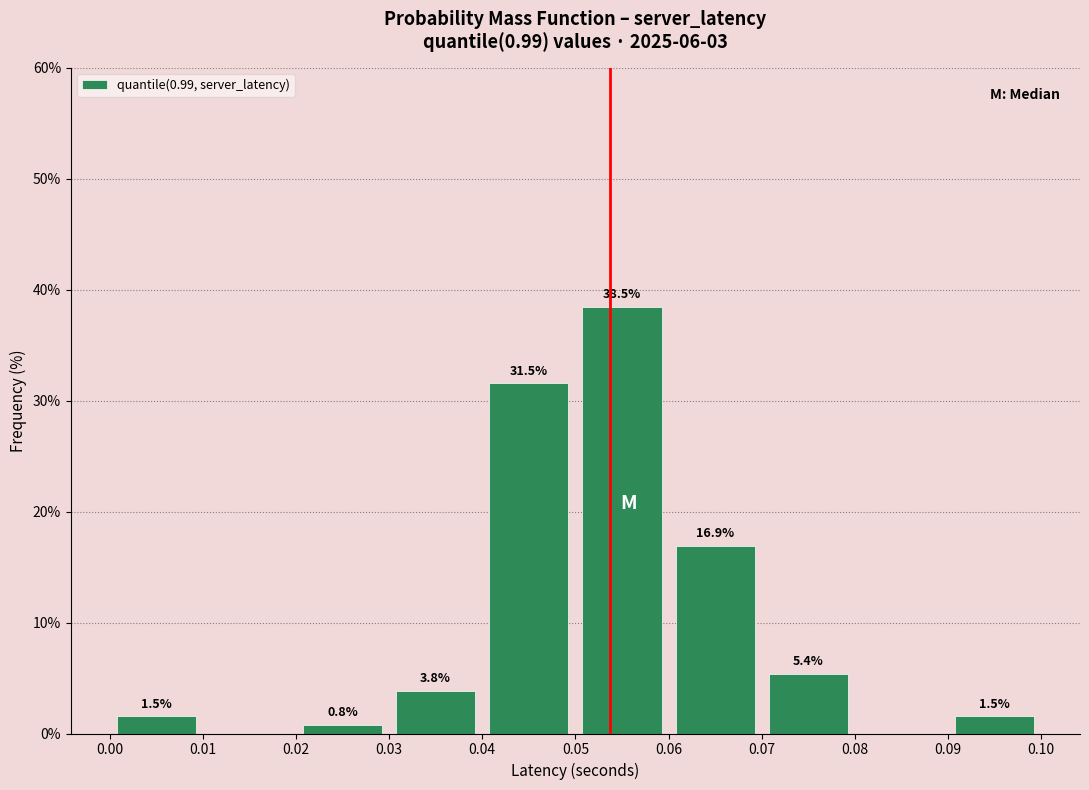

Which range on the x-axis has the tallest bar?

0.05 to 0.06